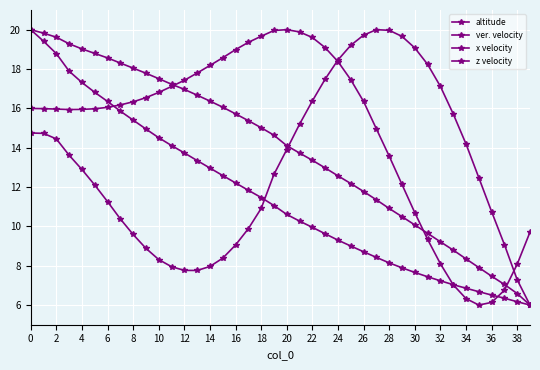

List the series in order of their peak value, lowest first.

altitude, ver. velocity, x velocity, z velocity